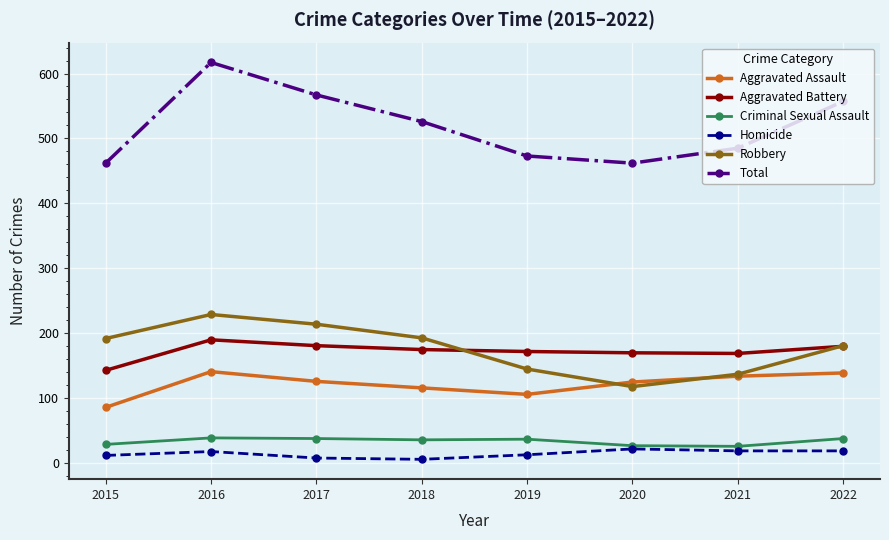

Rank the series by their maximum value, from lowest to highest.

Homicide, Criminal Sexual Assault, Aggravated Assault, Aggravated Battery, Robbery, Total